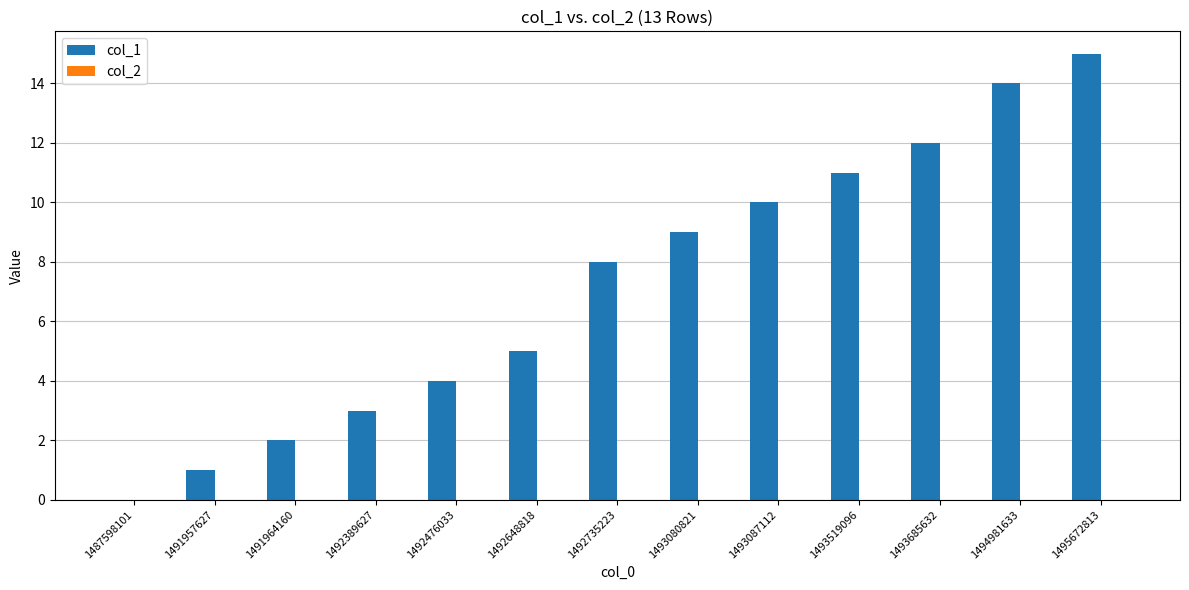

Does the chart contain stacked bars?

No